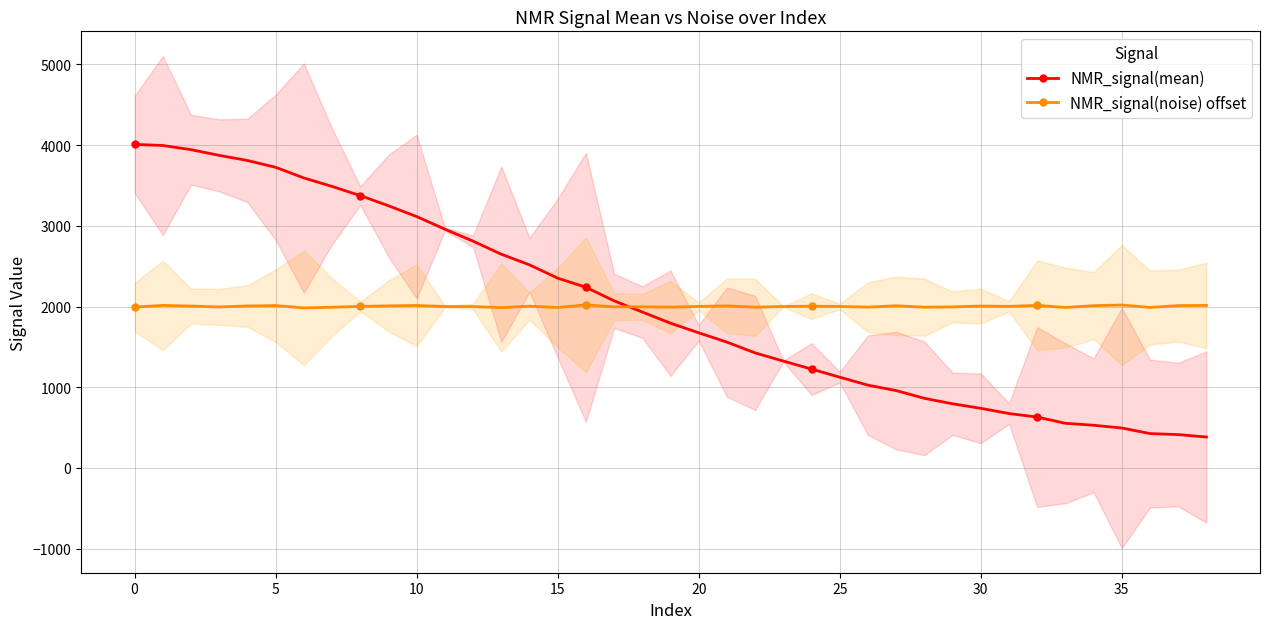

Is it true that NMR_signal(mean) equals 285.2 at 35?

False